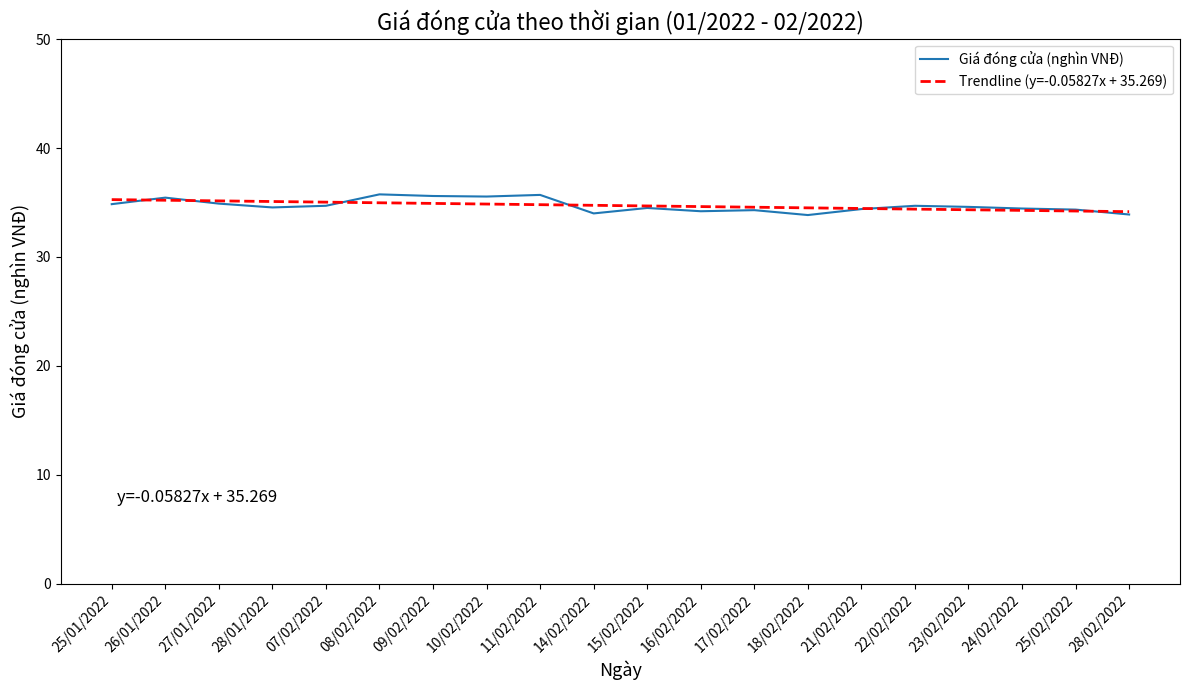

What are all the series names shown in the legend?

Giá đóng cửa (nghìn VNĐ), Trendline (y=-0.05827x + 35.269)